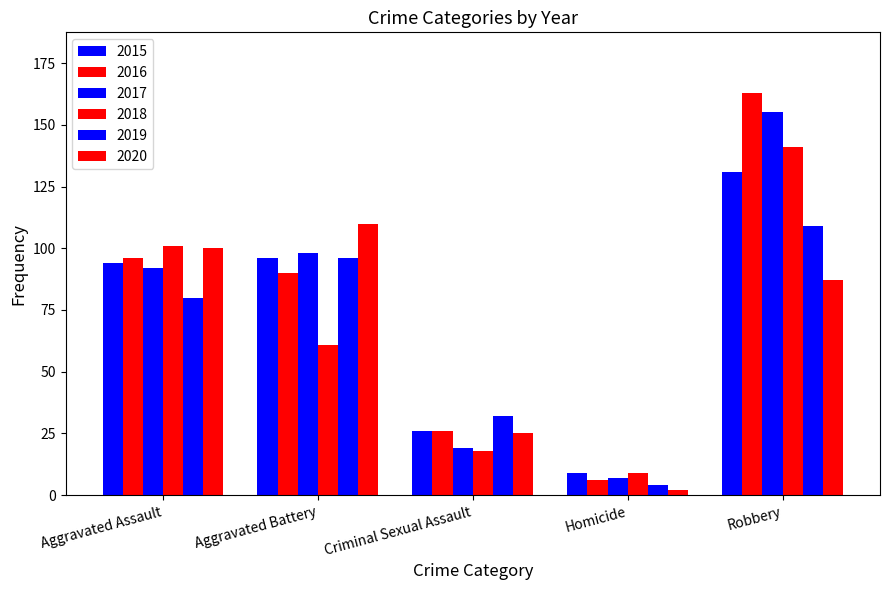

Reading right to left, extract all data points from this chart.

2015: 131	9	26	96	94
2016: 163	6	26	90	96
2017: 155	7	19	98	92
2018: 141	9	18	61	101
2019: 109	4	32	96	80
2020: 87	2	25	110	100